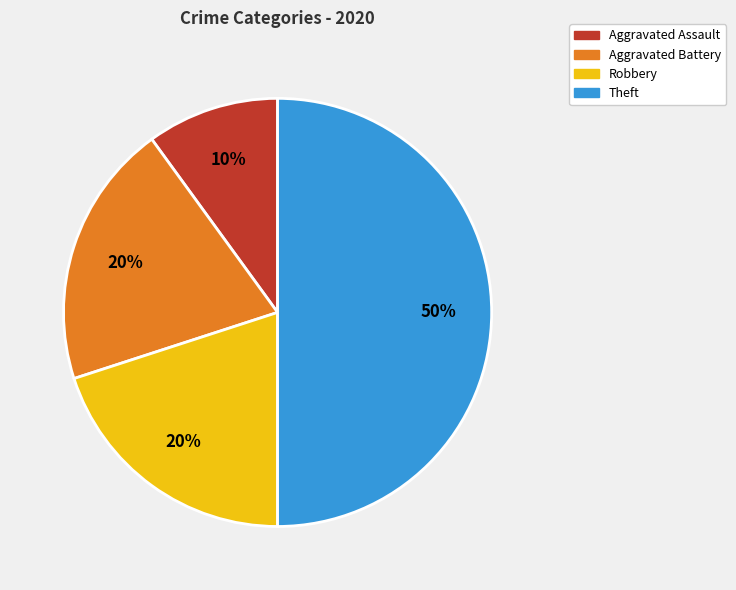

To the nearest percent, what portion does Robbery represent?

20%